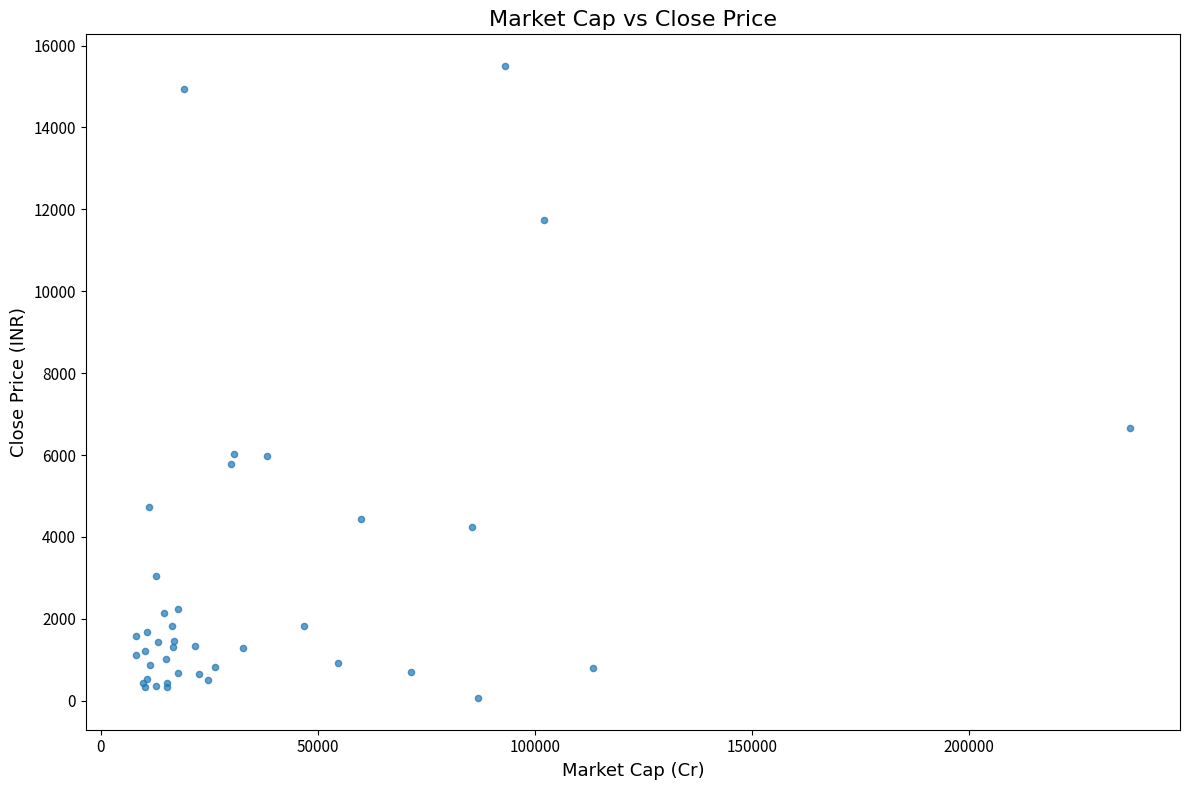

What Y value in the scatter plot is closest to 7782?

6669.4